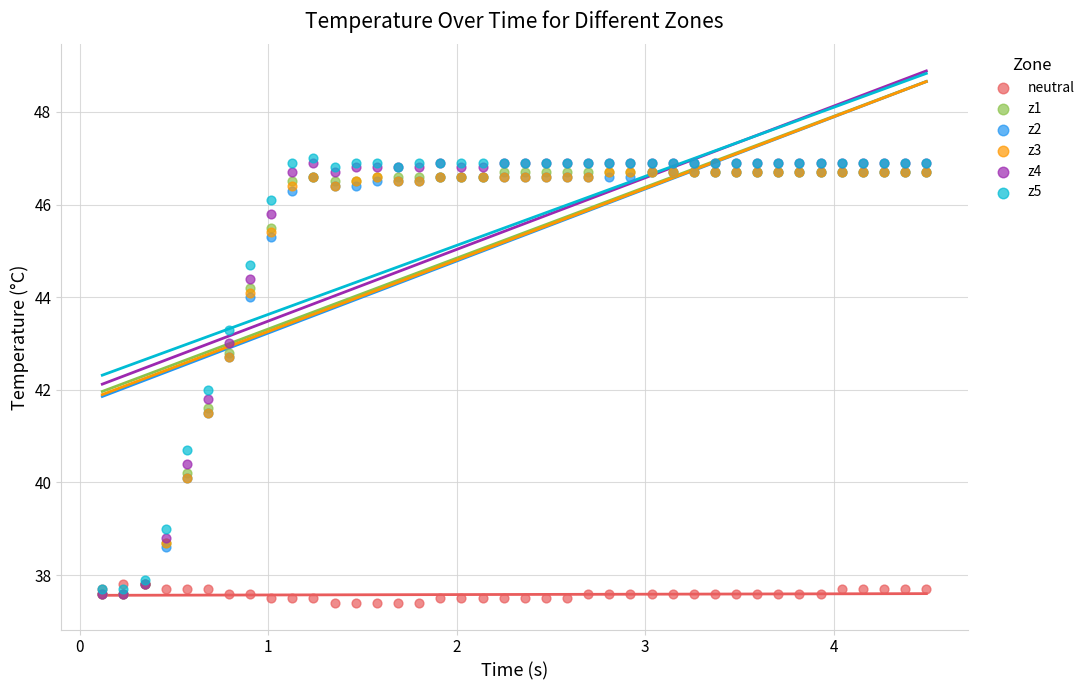

What are all the series names shown in the legend?

neutral, z1, z2, z3, z4, z5